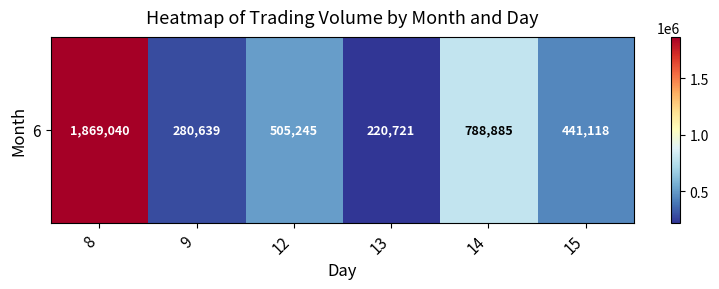

Approximately how many times larger is the value at 14 compared to 8?

0.4